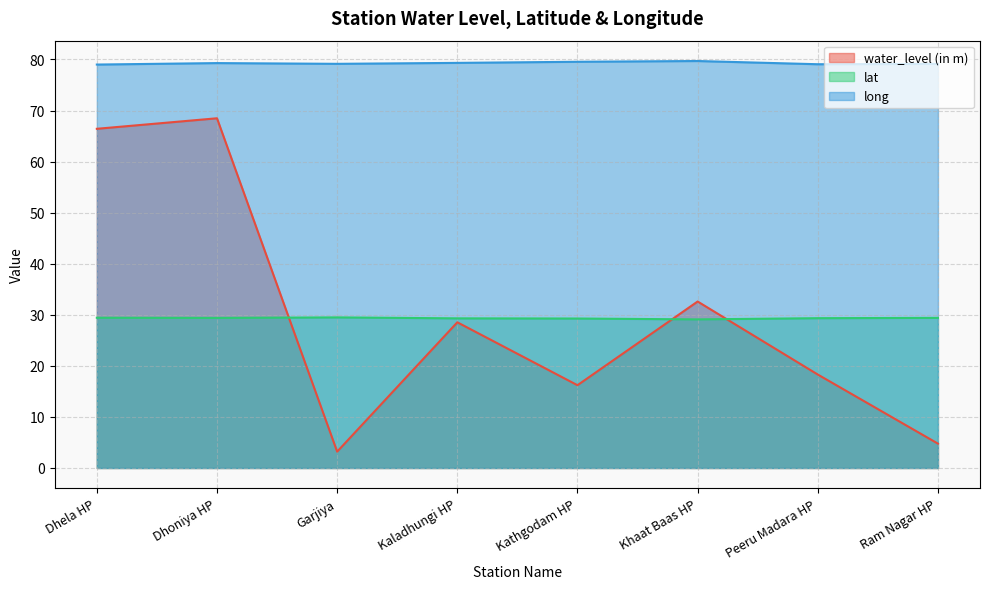

At which label does long reach its peak?

Khaat Baas HP